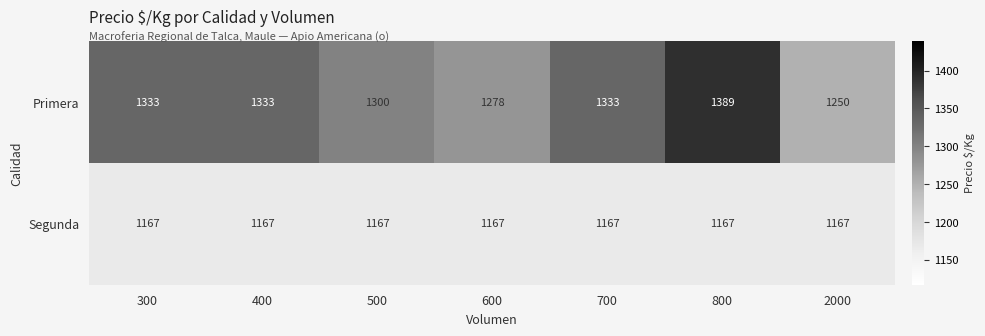

Rank the series by their maximum value, from highest to lowest.

Primera, Segunda